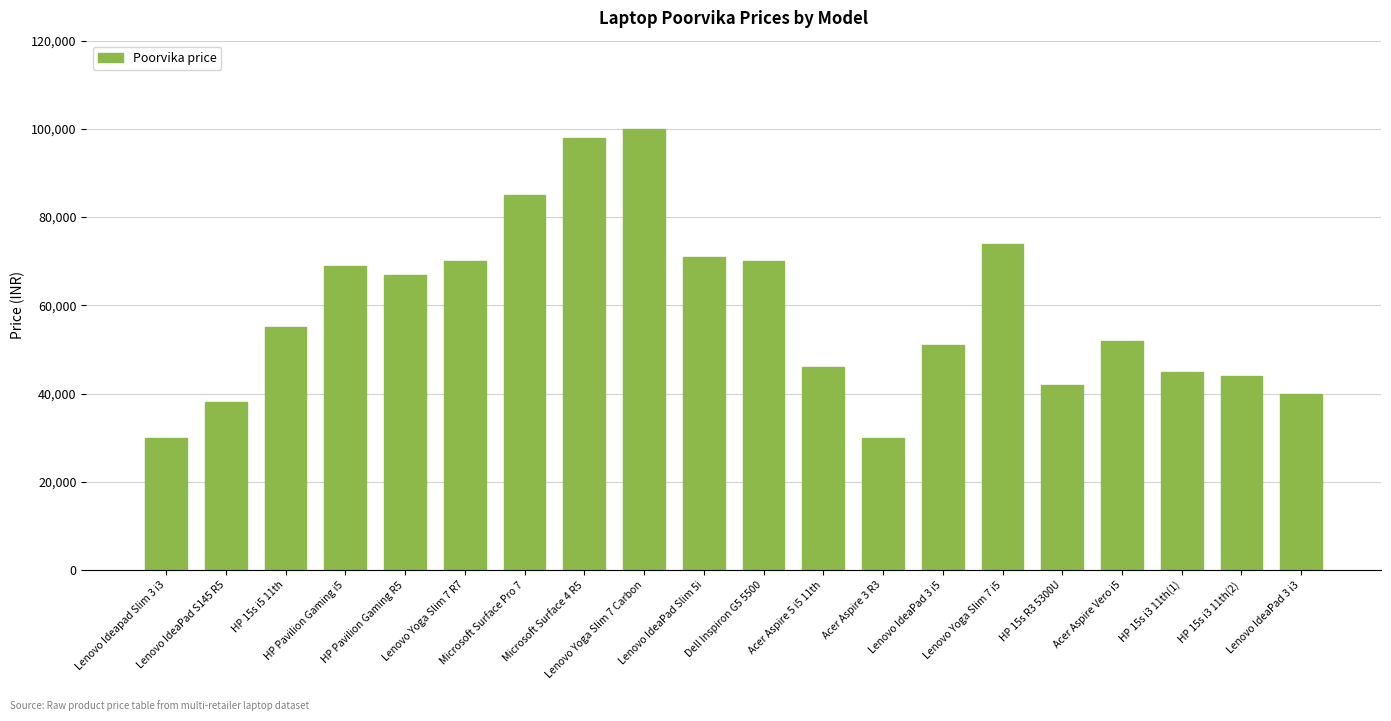

Between Acer Aspire Vero i5 and HP 15s i3 11th(2), which is larger?

Acer Aspire Vero i5